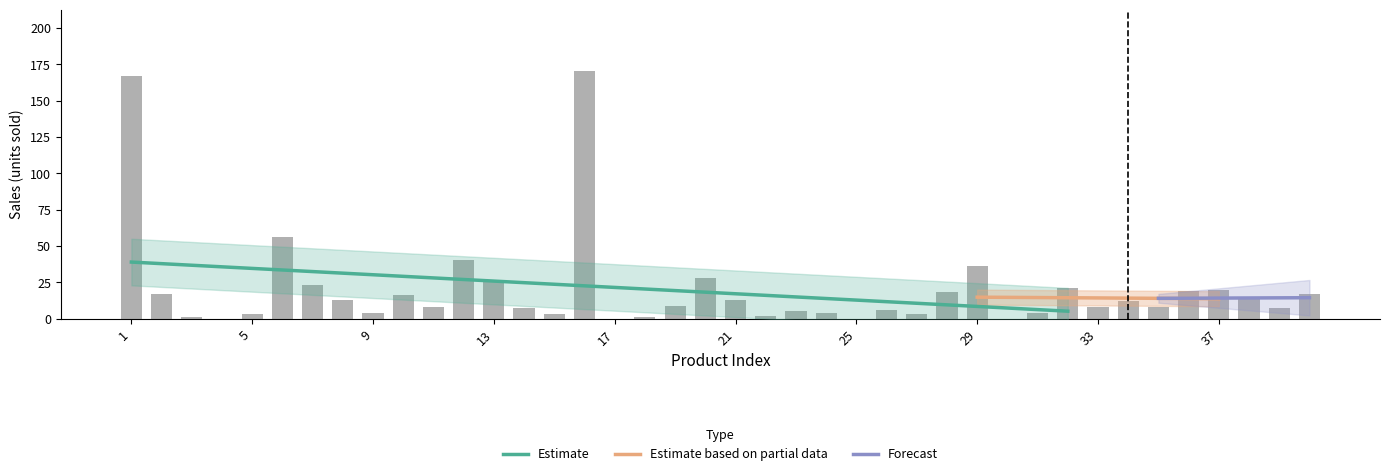

The value at 23 is 3. True or false?

False